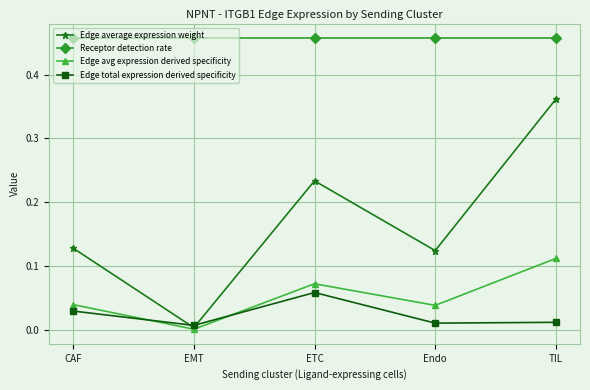

Which series has the largest total across all categories?

Receptor detection rate